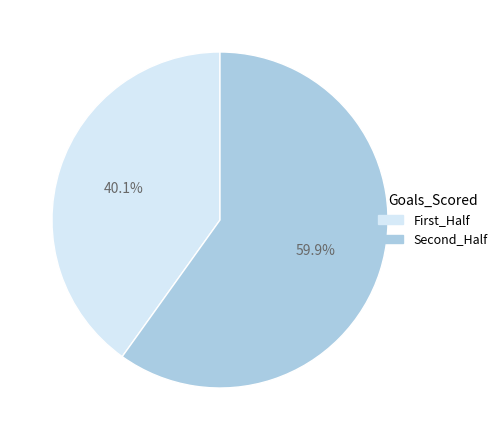

Which has a higher value, First_Half or Second_Half?

Second_Half